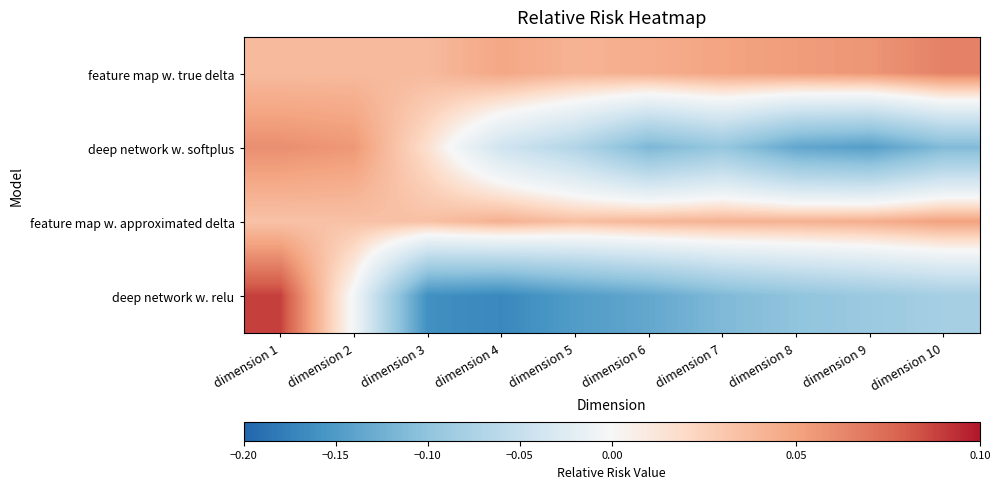

List the series in order of their peak value, highest first.

deep network w. relu, feature map w. true delta, deep network w. softplus, feature map w. approximated delta